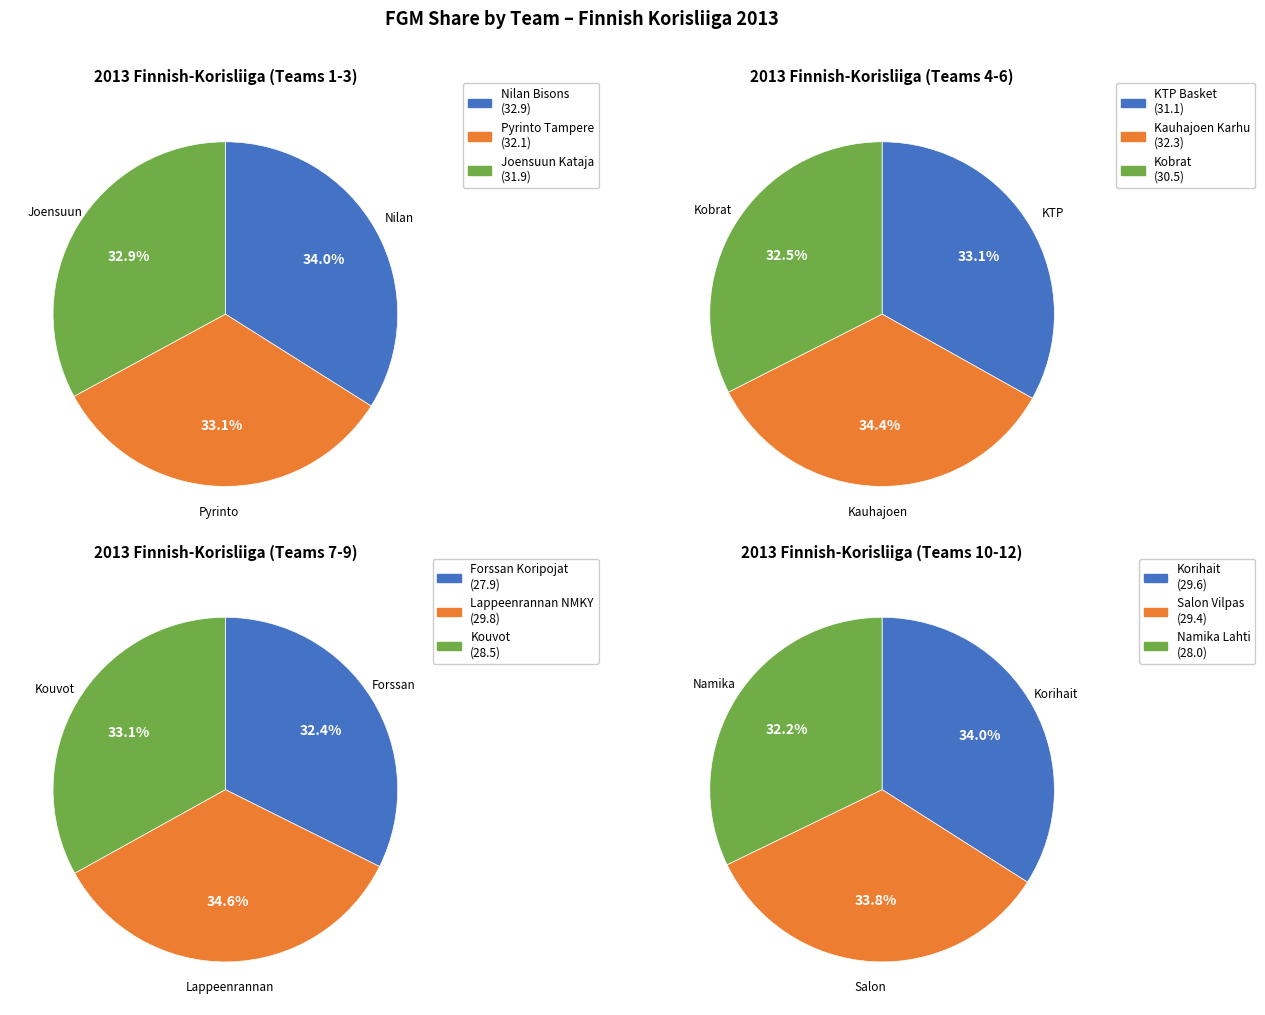

Approximately how many times larger is the value at Joensuun Kataja compared to KTP Basket?

1.0